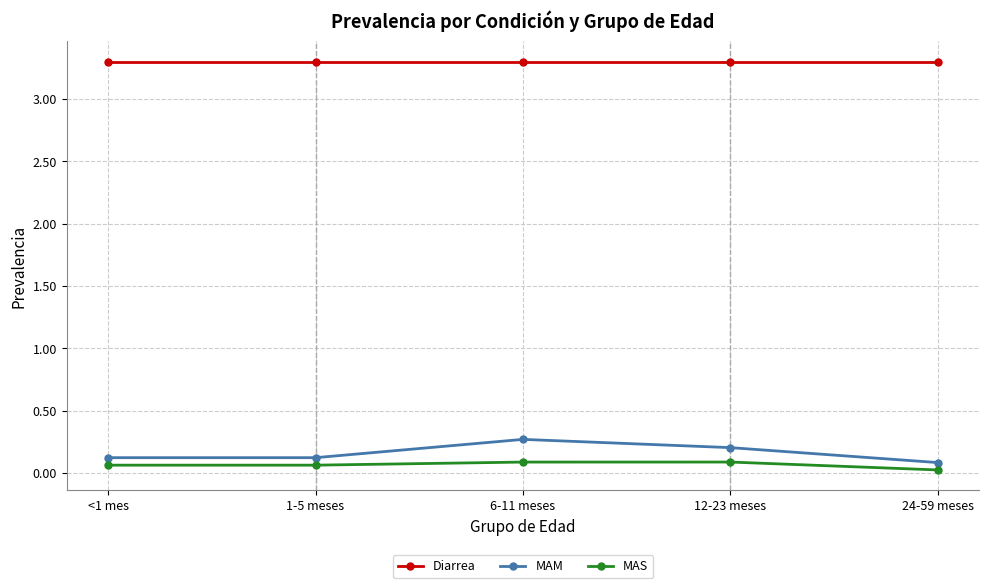

True or false: MAS has more than 0 interior local peaks.

True